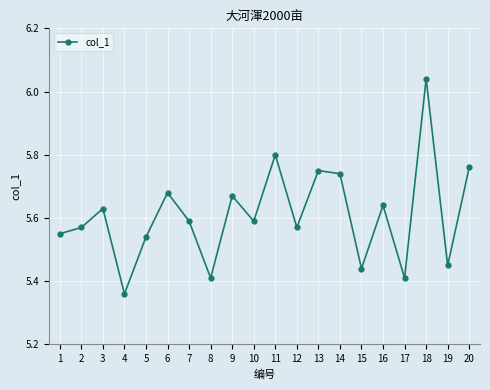

Where is the data nearest to the value 5?

4